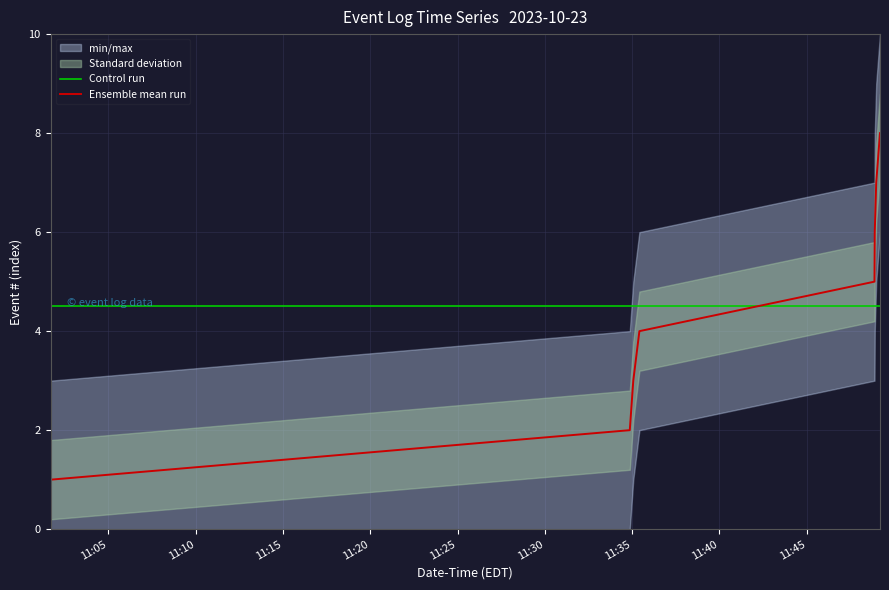

True or false: Control run has a value of 4.5 at 11:15.

True